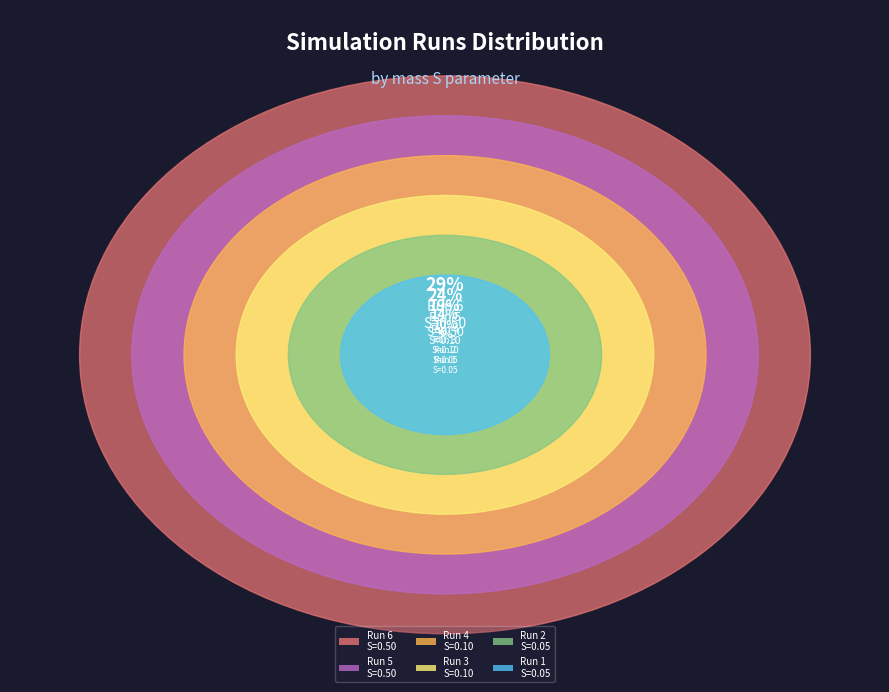

To the nearest percent, what is the difference between the mass m = 0.05
r m-Li = 0.5
mass S = 0.5 and mass m = 0.05
r m-Li = 0.5
mass S = 0.05 (2) slice percentages?

14%